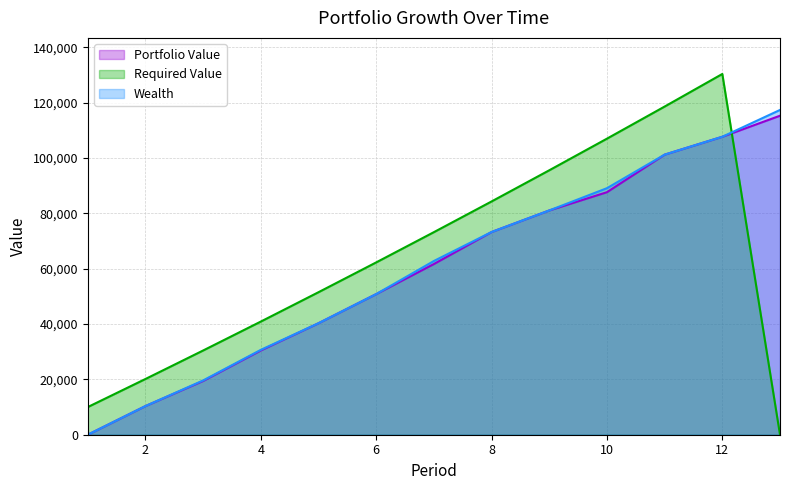

What is the difference between the maximum and minimum values in the Portfolio Value series?

115315.1